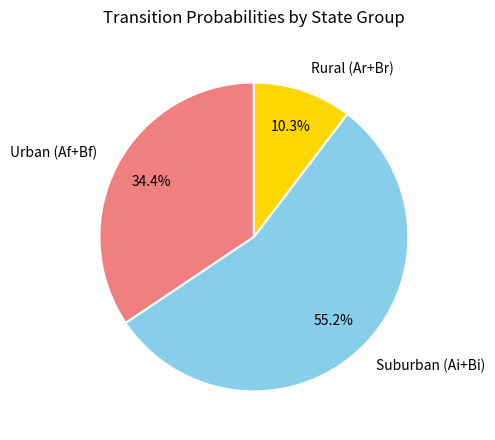

Approximately how many times larger is the value at Suburban (Ai+Bi) compared to Urban (Af+Bf)?

1.6